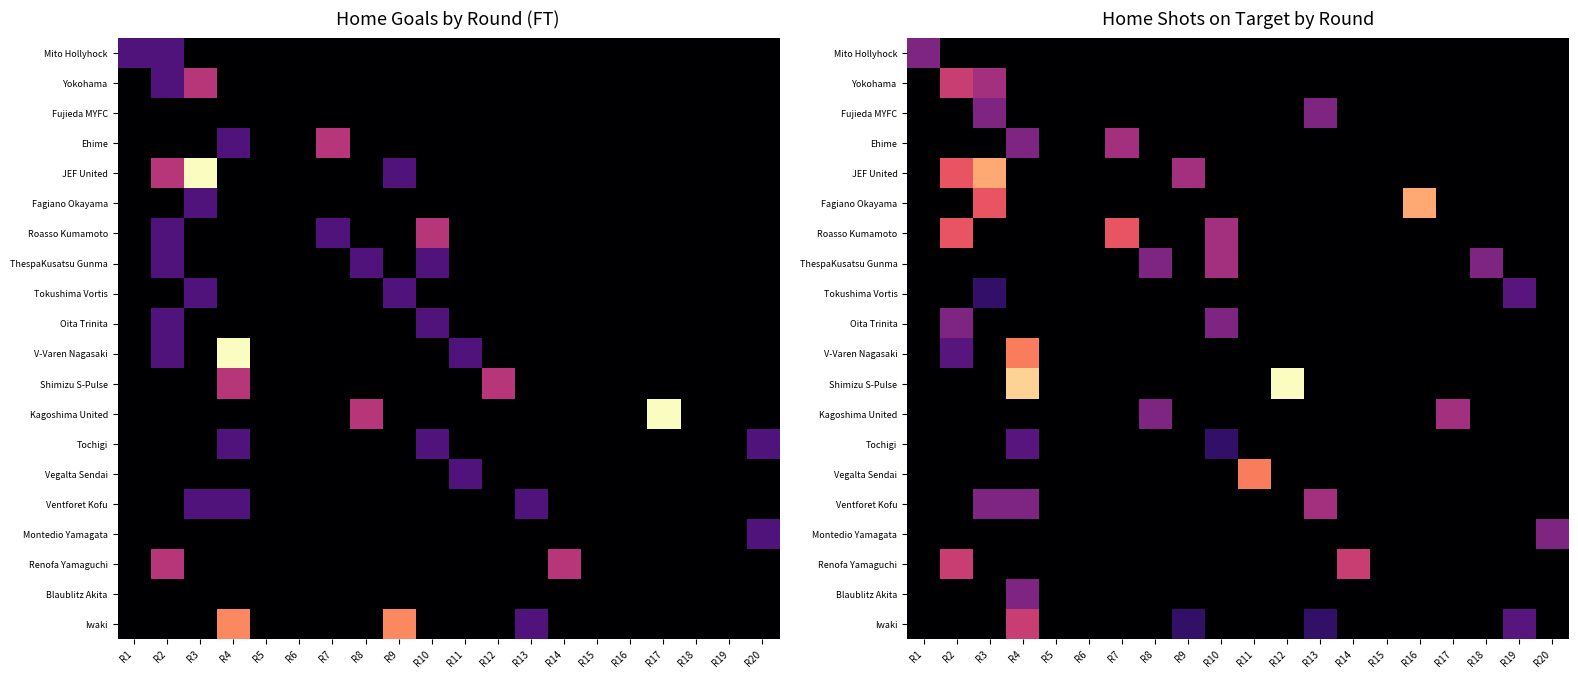

At which label does Tokushima Vortis reach its minimum?

R1